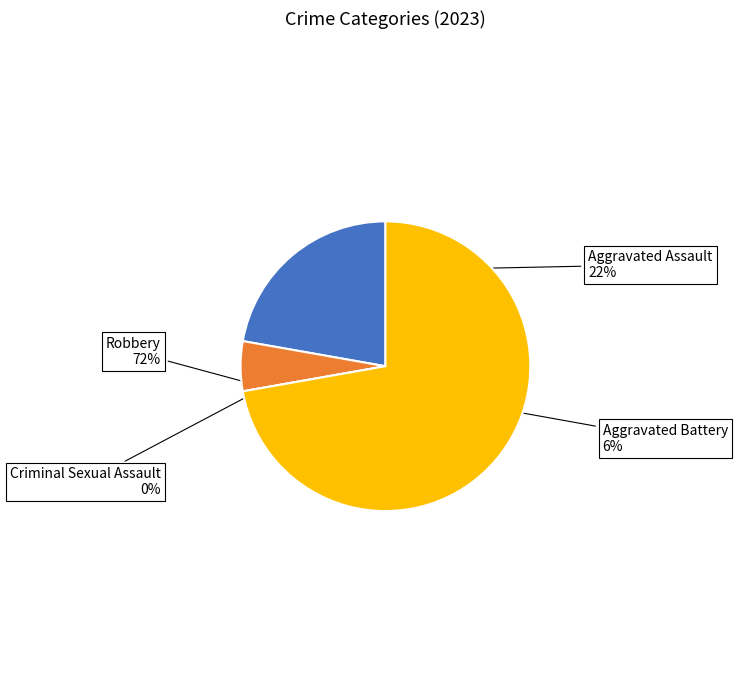

What percentage is NOT represented by Robbery?

27.8%